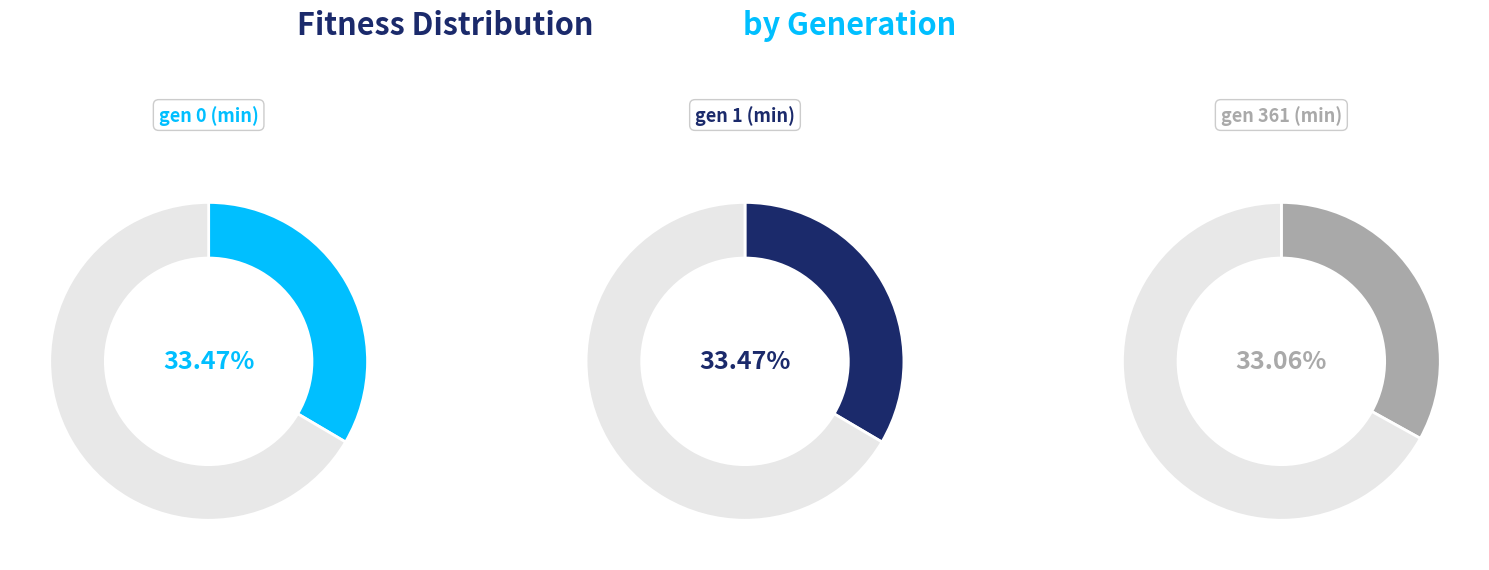

What portion of the pie excludes gen 0 (min)?

66.5%